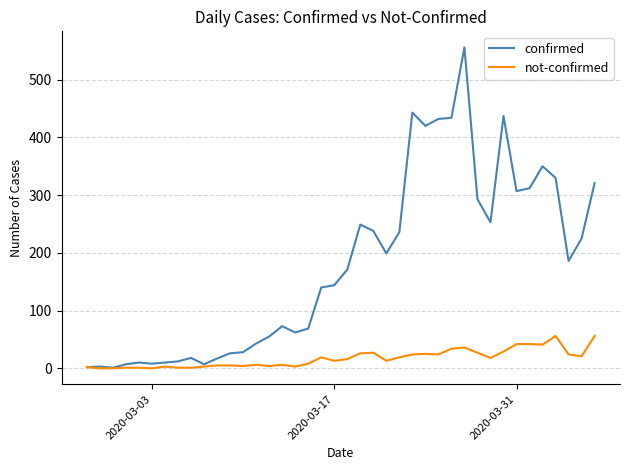

Which series has the widest spread of values?

confirmed